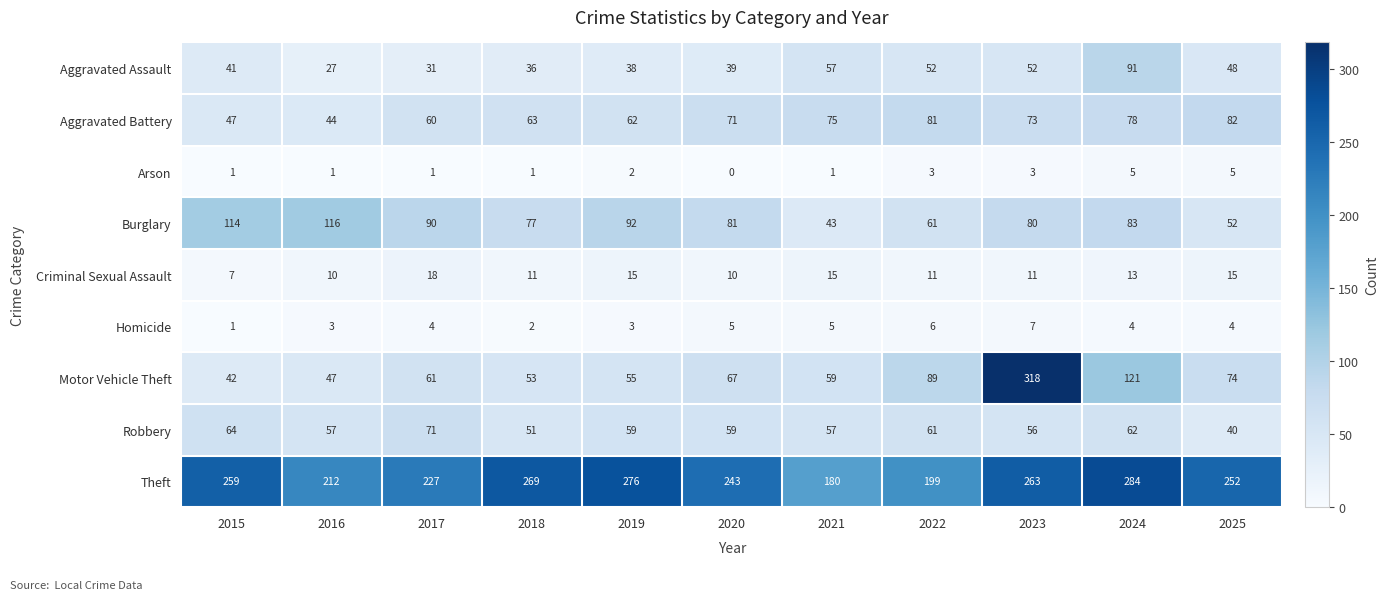

What value does the Robbery series have at 2015, to the nearest 5?

65